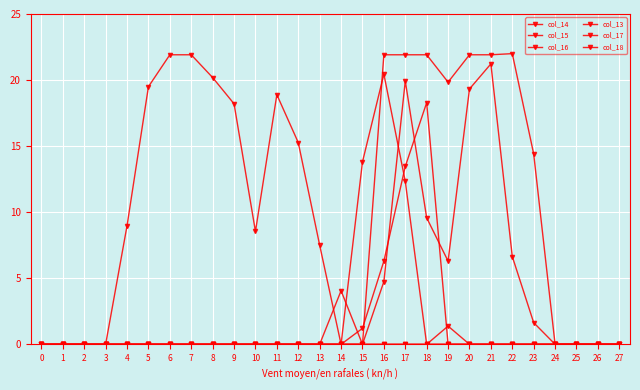

After their last crossing, which series has the higher values: col_13 or col_14?

col_14